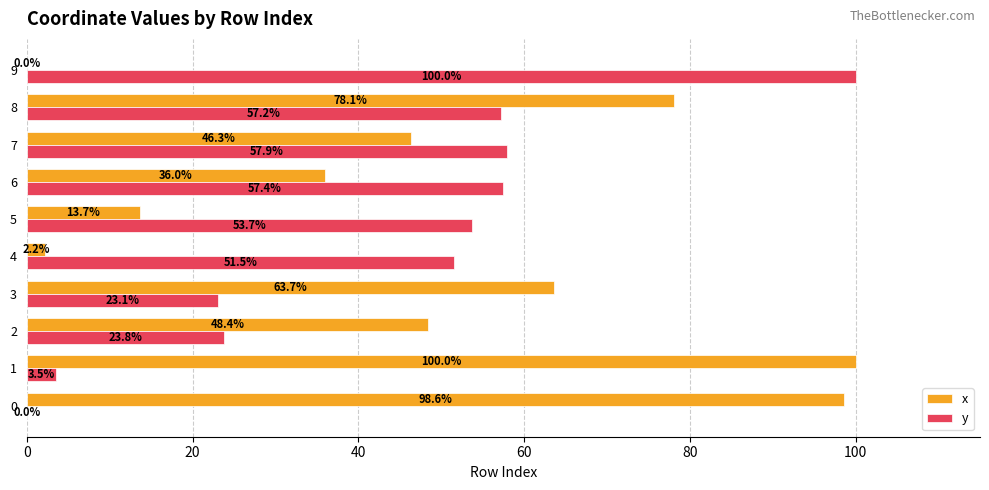

What is the sum of the x values at 5 and 2?

62.1